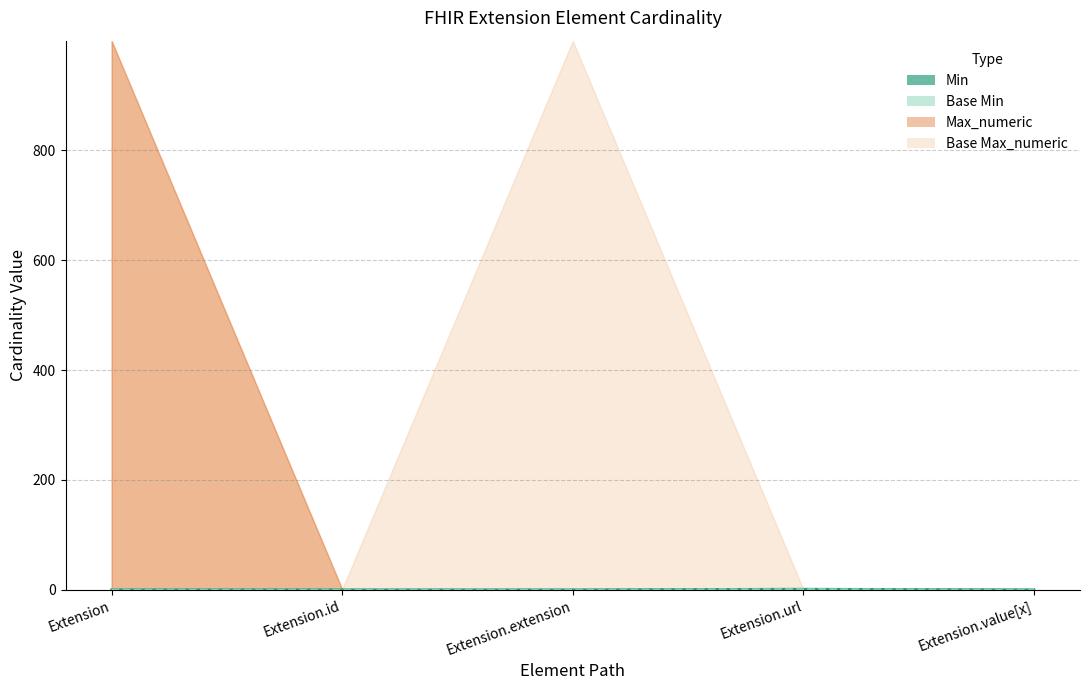

True or false: Min has a value of 0 at Extension.value[x].

True